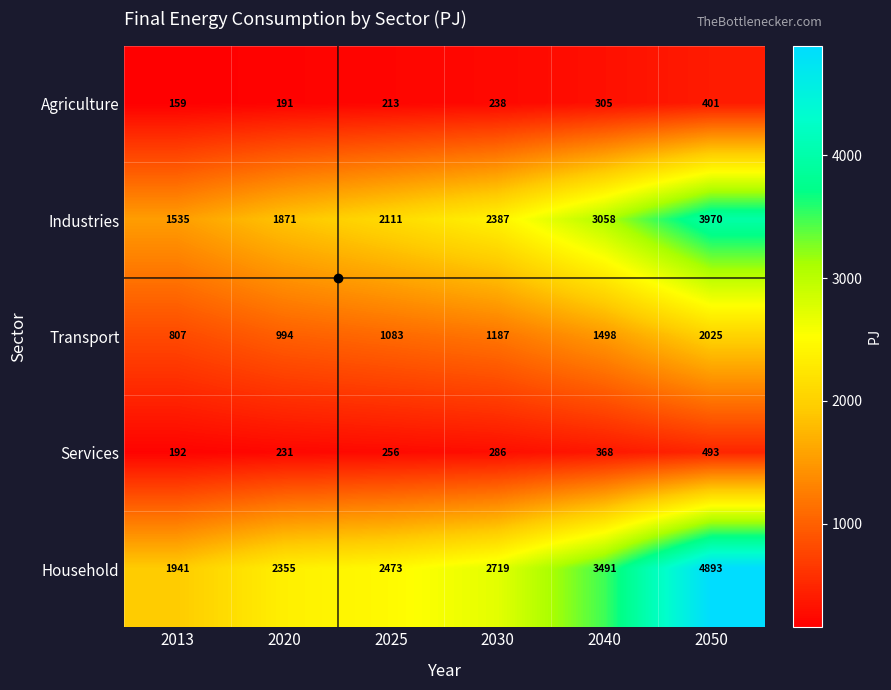

Count the number of data series in this chart.

5